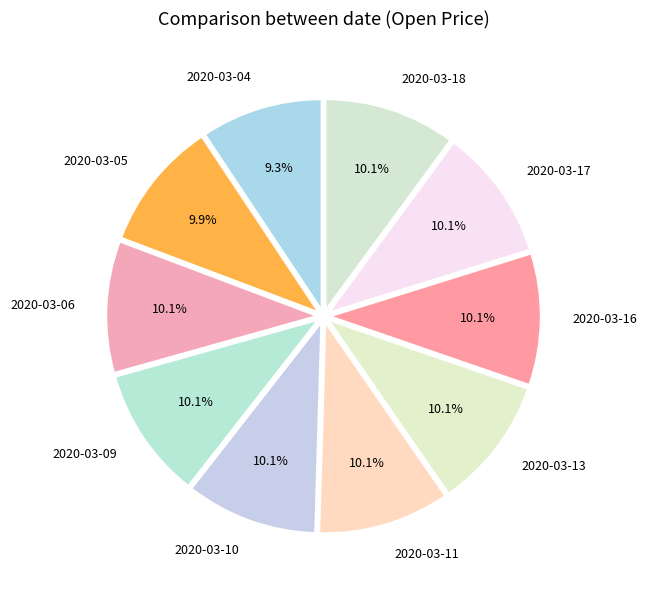

To the nearest percent, what is the combined percentage of 2020-03-10 and 2020-03-13?

20%